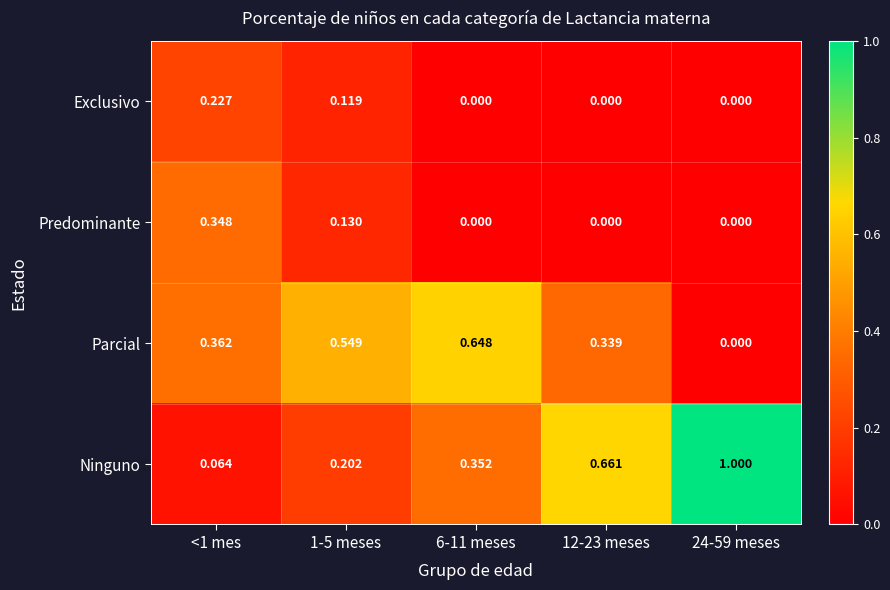

Which series has the largest range (max minus min)?

Ninguno